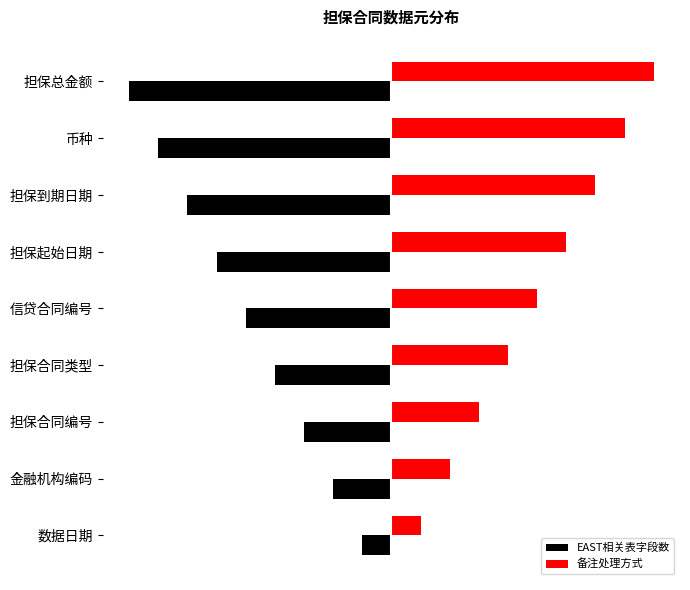

List the series in order of their peak value, highest first.

备注处理方式, EAST相关表字段数